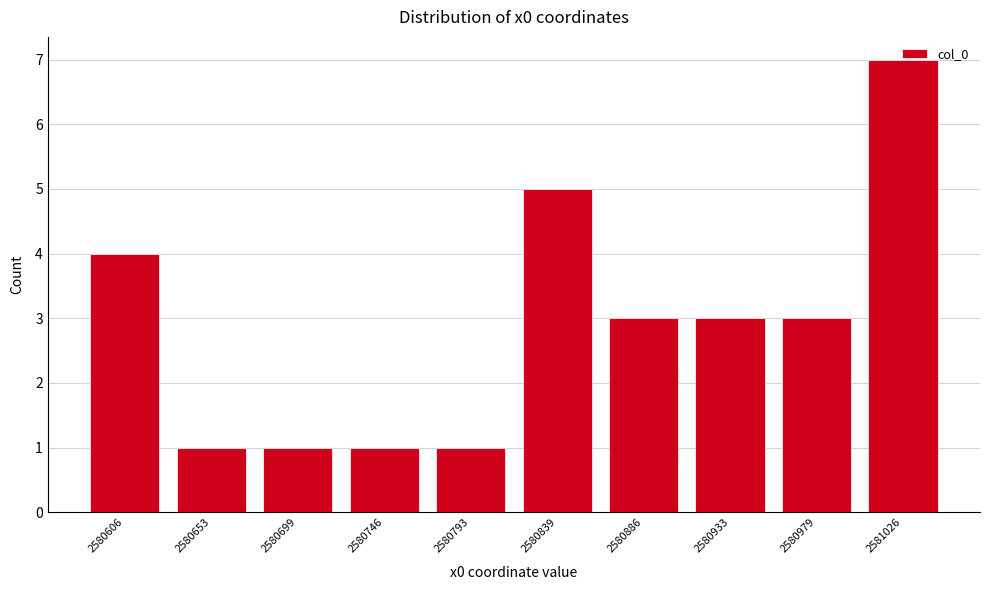

What is the sum of the values at 2580653 and 2580979?

4